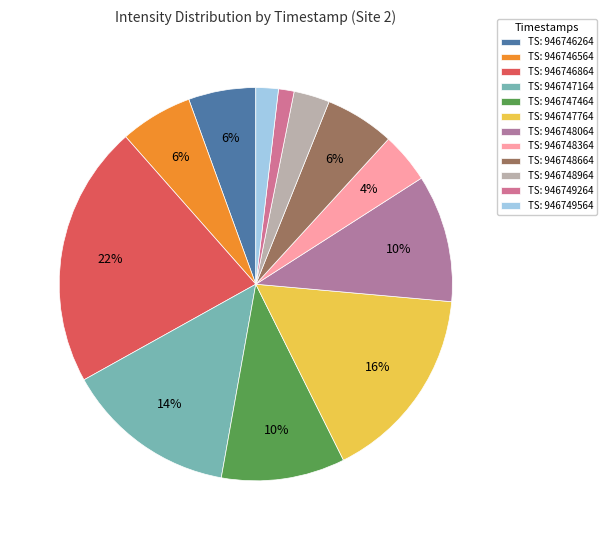

How many slices are in this pie chart?

12